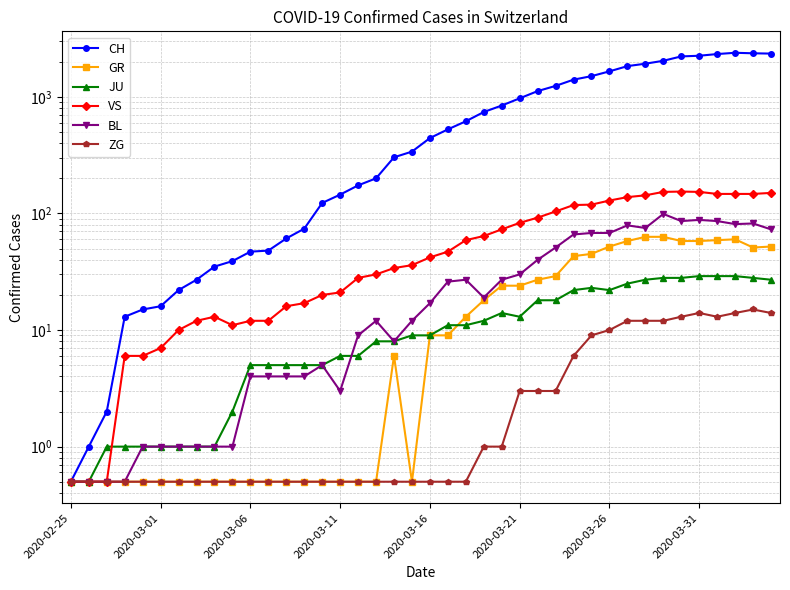

What is the difference between the highest and lowest values at 22?

616.5